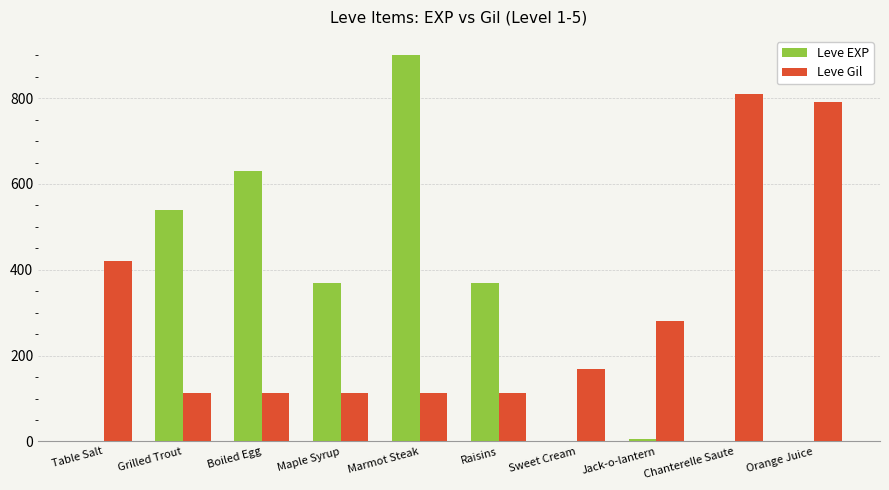

What is the sum of the Leve EXP values at Boiled Egg and Raisins?

1000